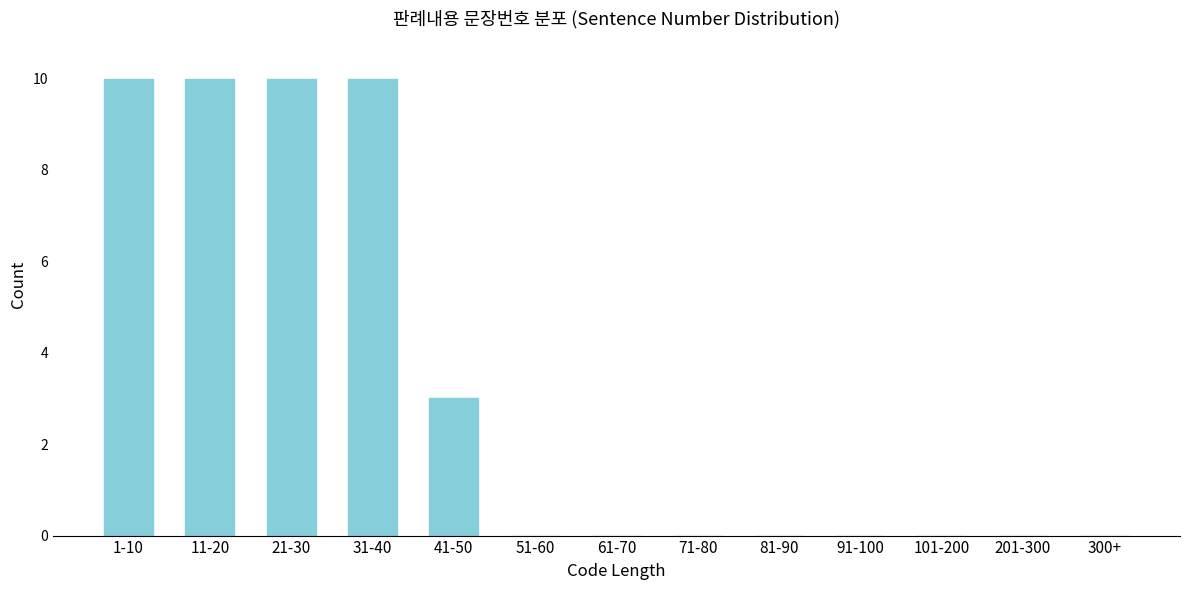

Reading left to right, extract all data points from this chart.

1-10=10	11-20=10	21-30=10	31-40=10	41-50=3	51-60=0	61-70=0	71-80=0	81-90=0	91-100=0	101-200=0	201-300=0	300+=0